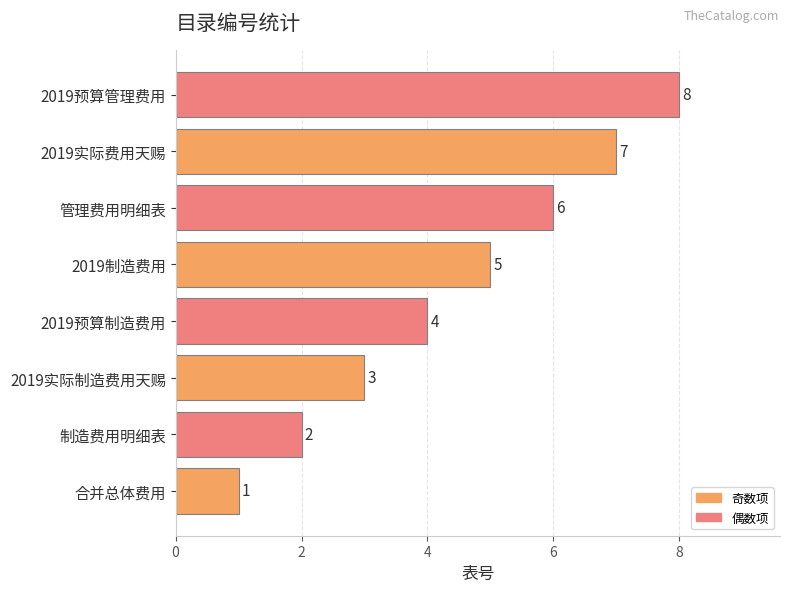

What is the difference between the maximum and minimum values?

7